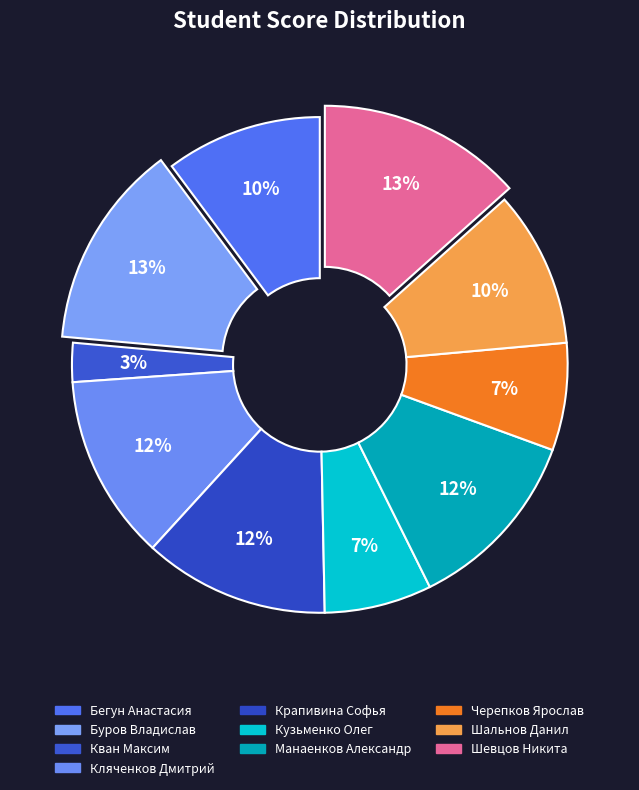

Count the number of slices in the pie.

10